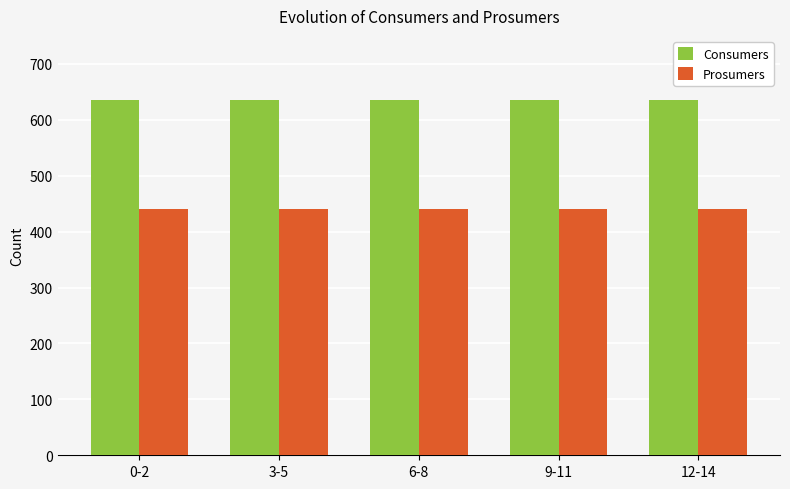

What is the label of the 5th bar from the right?

0-2